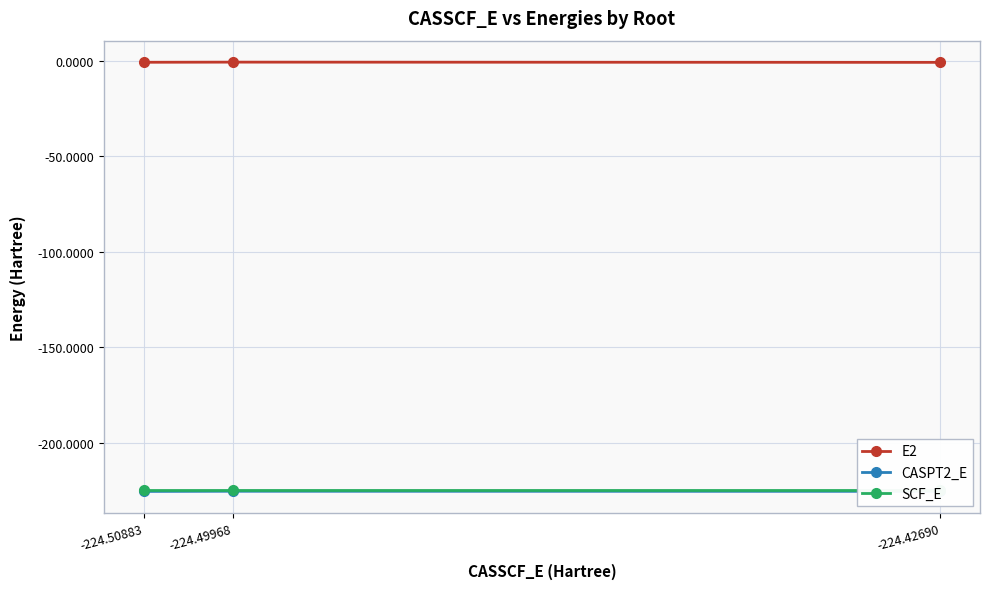

What is the value of the CASPT2_E point at the 1st from the left?

-225.3